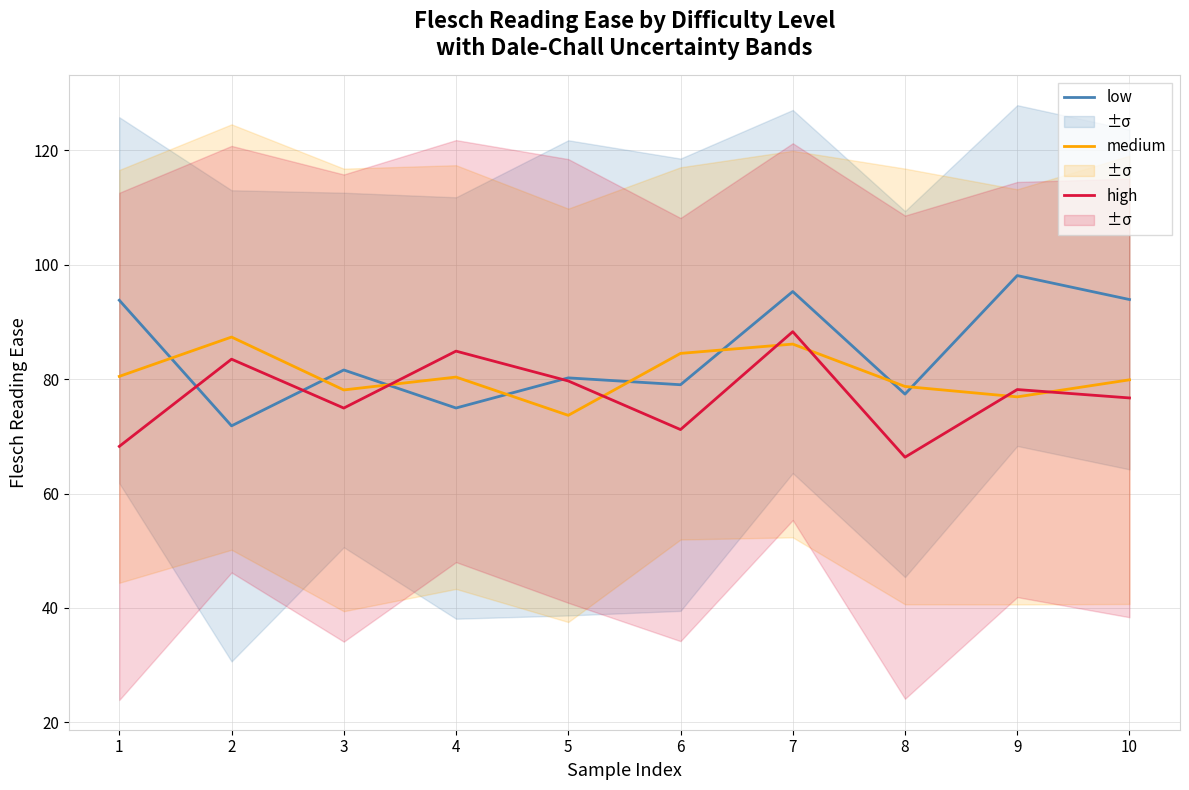

What is the total value across all series at 6?

234.7